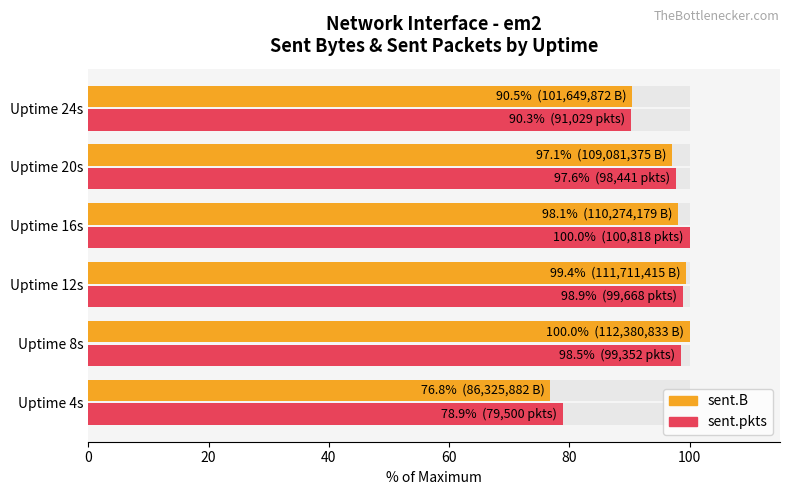

List the series in order of their overall mean, highest first.

sent.pkts, sent.B